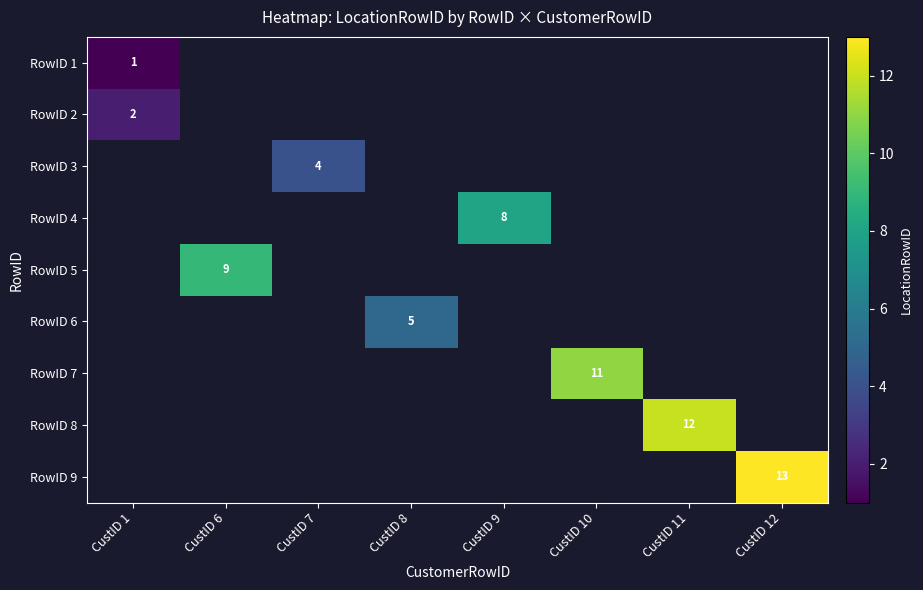

What value does the RowID 3 series have at CustID 7?

4.0